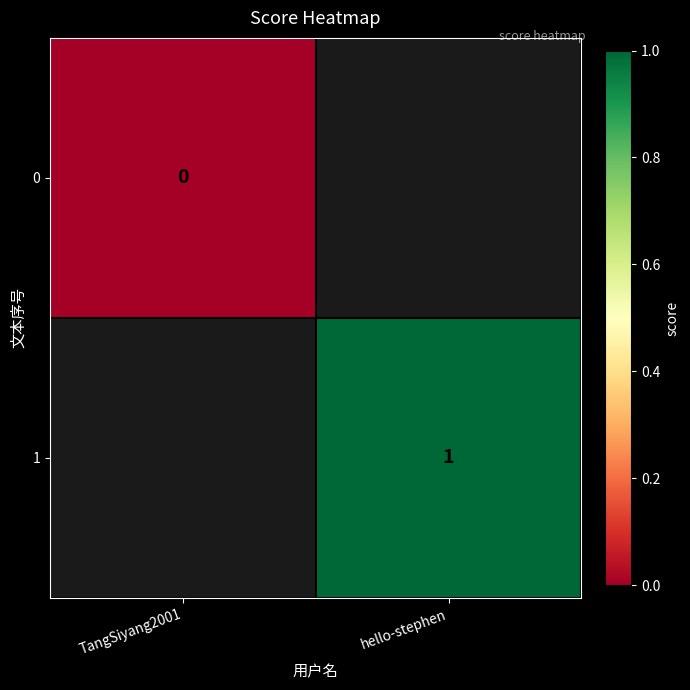

Is the value of 1 at hello-stephen greater than the value of 0 at TangSiyang2001?

Yes